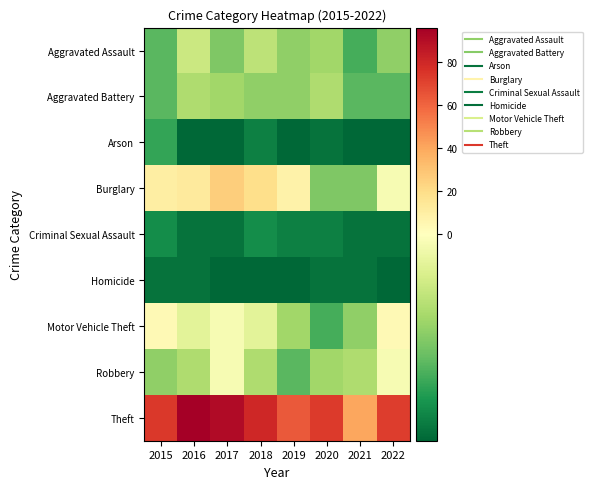

Between 2015 and 2021, which series saw the biggest shift?

Theft